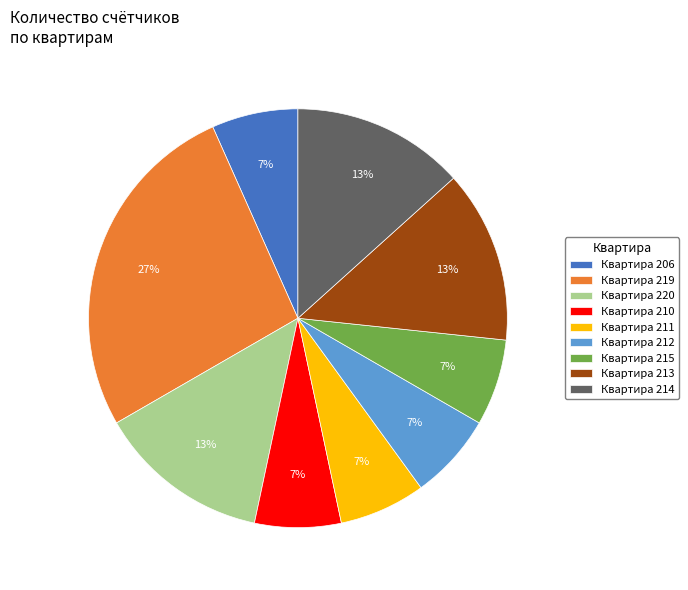

Which has a higher value, Квартира 212 or Квартира 214?

Квартира 214